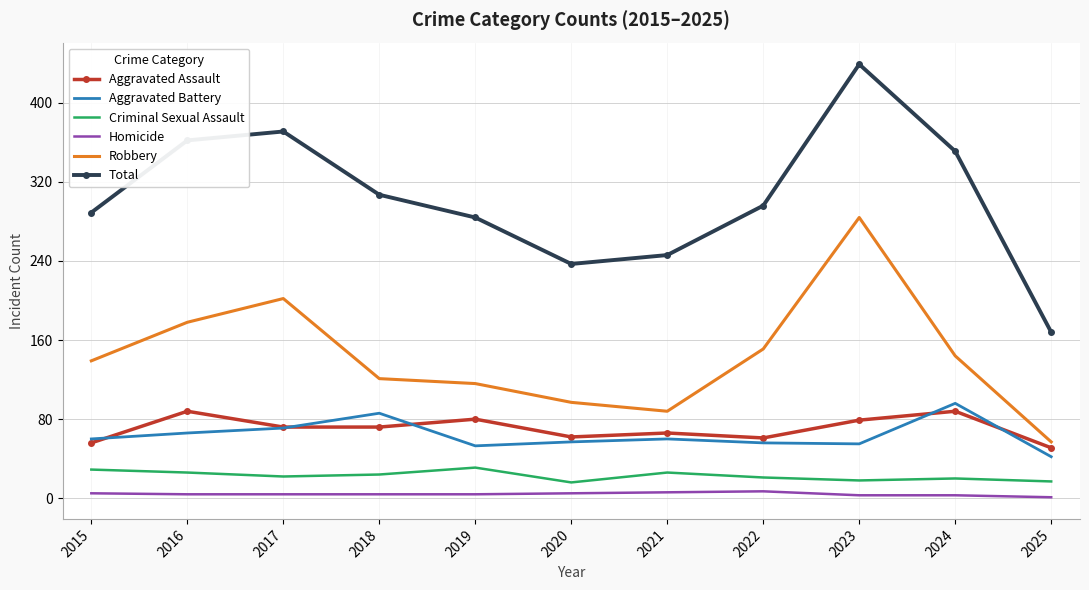

What is the sum of the Aggravated Assault values at 2017 and 2015?

128